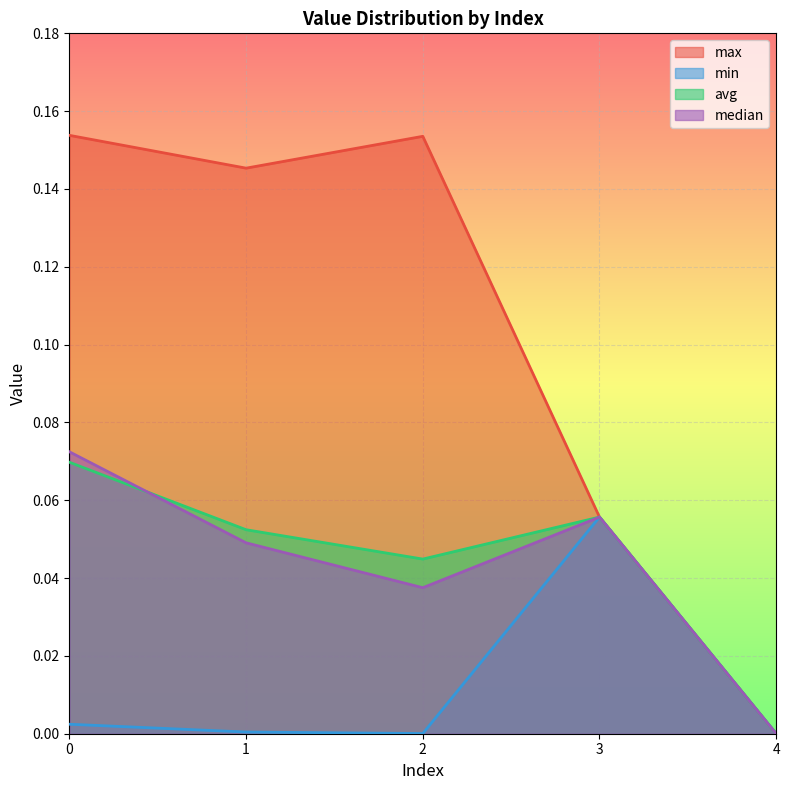

List the labels in order of min value, smallest first.

4, 2, 1, 0, 3